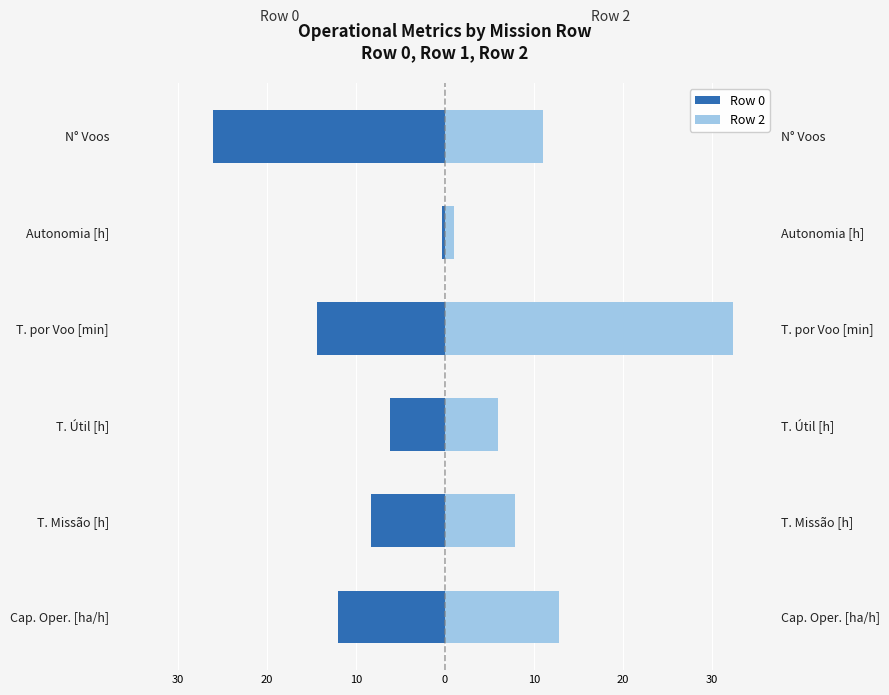

How many bars are there in each group?

2